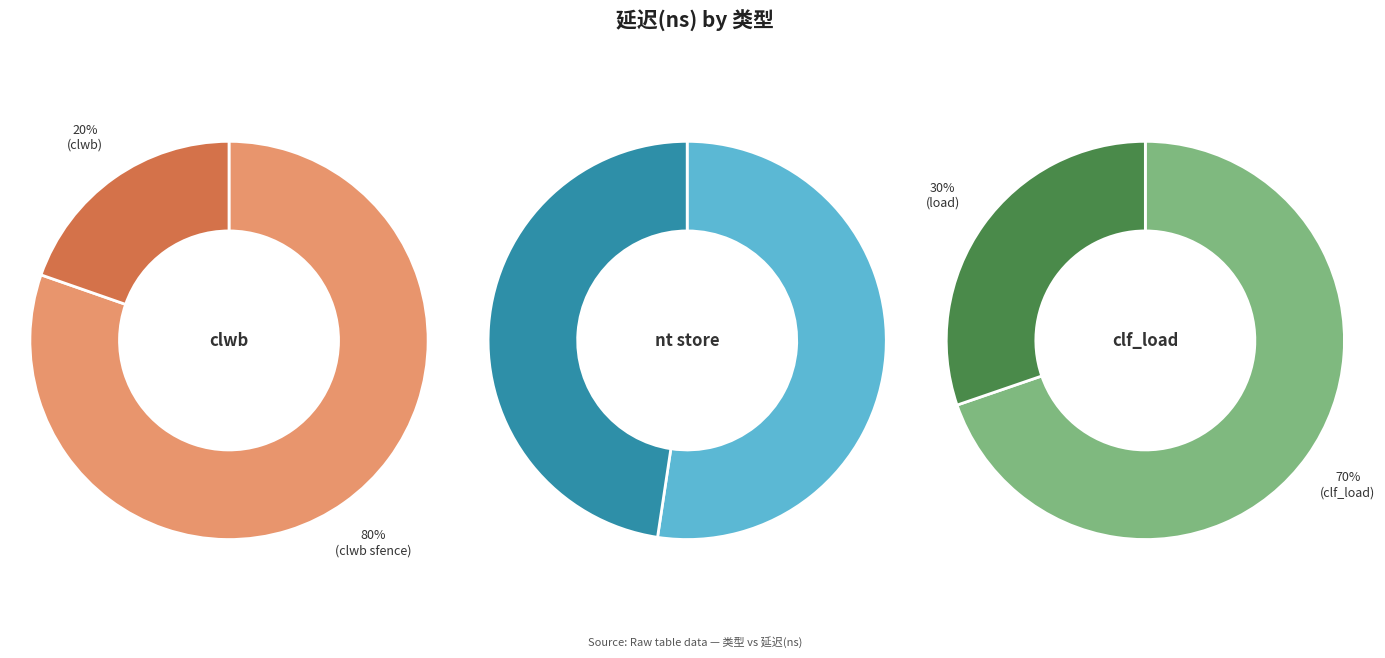

What is the largest slice in the pie chart?

clwb sfence